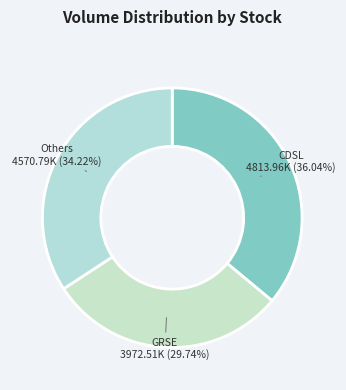

How many slices are in this pie chart?

3